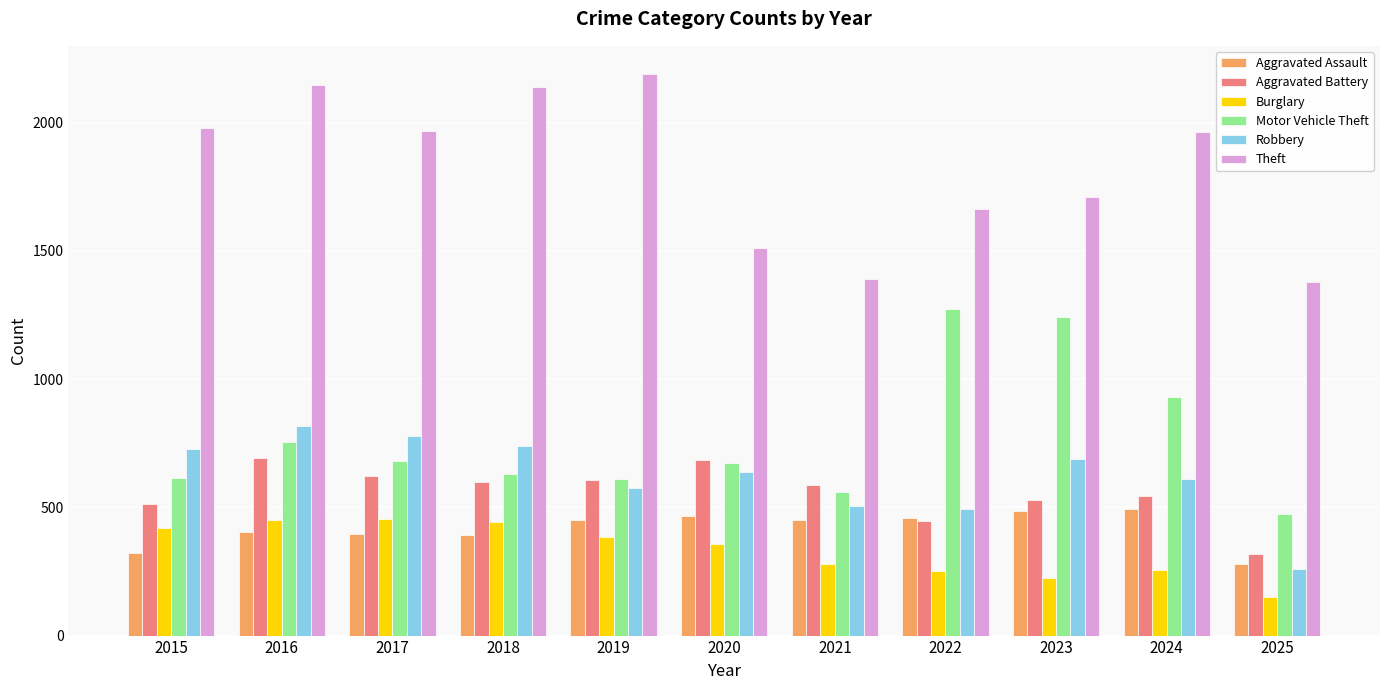

What is the value of the Aggravated Assault bar at the 7th from the left?

452